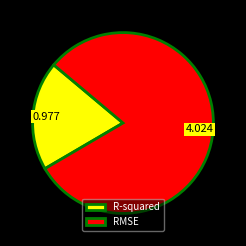

Is RMSE the majority of the pie?

Yes